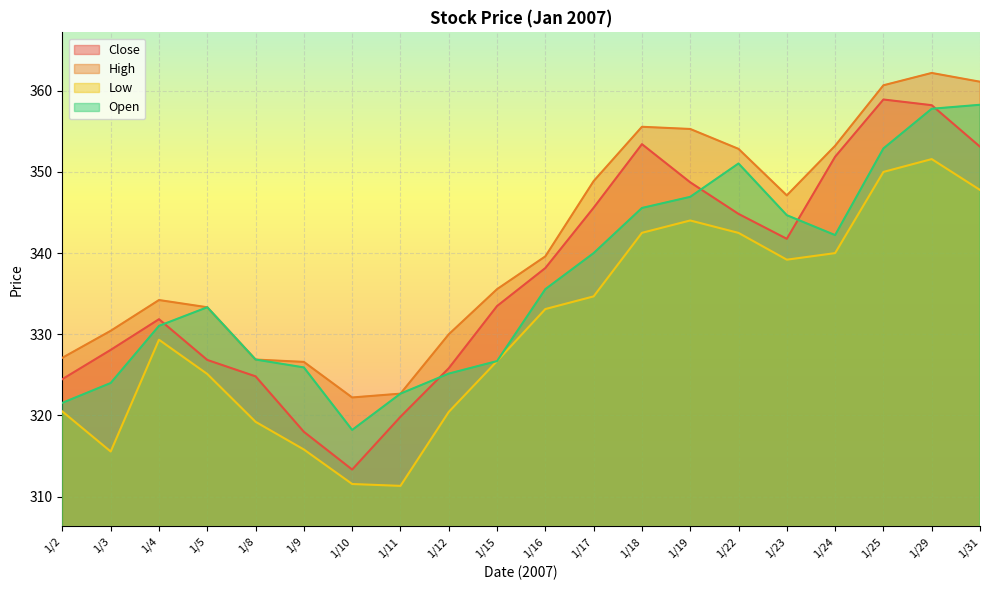

At which category is the sum across all series the highest?

1/29